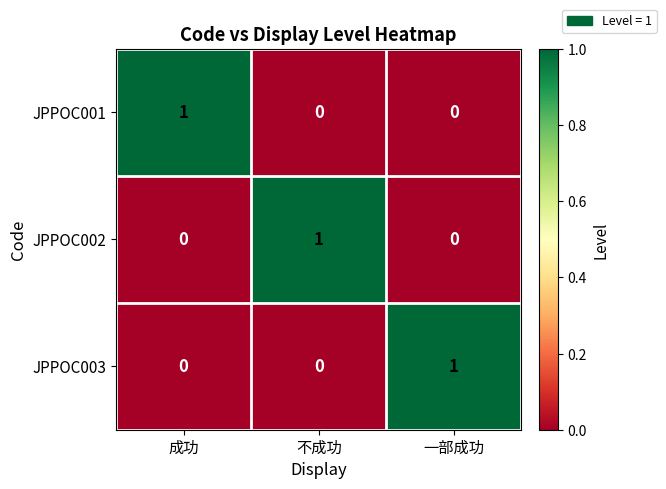

How many JPPOC003 values are between 0 and 1?

3